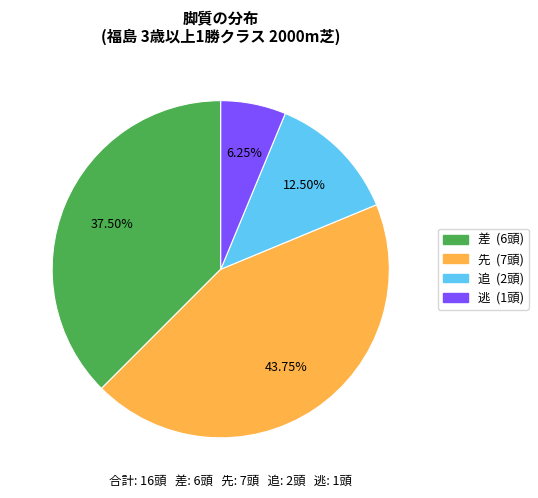

Combined, do 差 and 逃 account for over 50%?

No